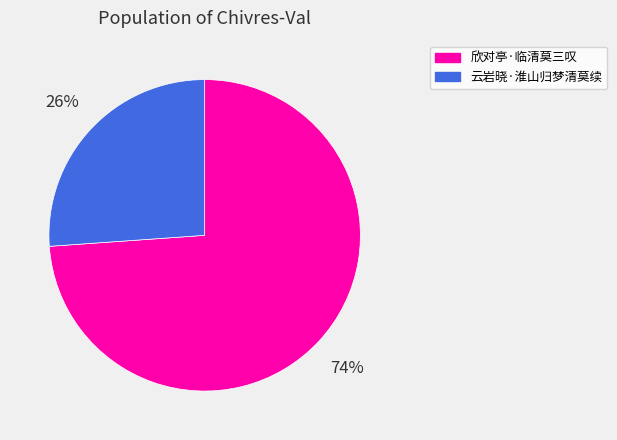

Does 云岩晓·淮山归梦清莫续 represent more than half of the total?

No